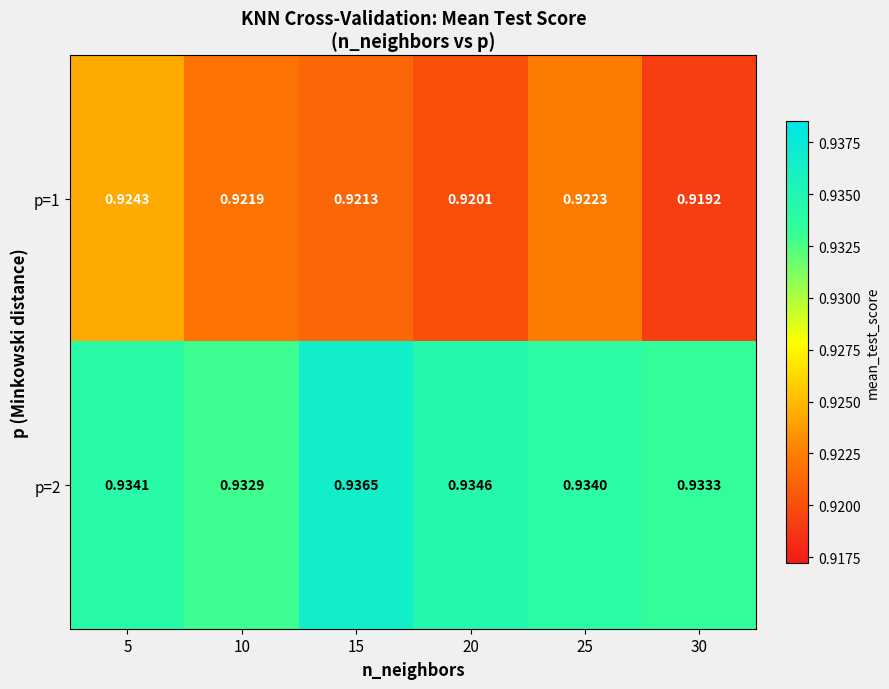

Is the value of p=1 at 20 greater than the value of p=2 at 5?

No